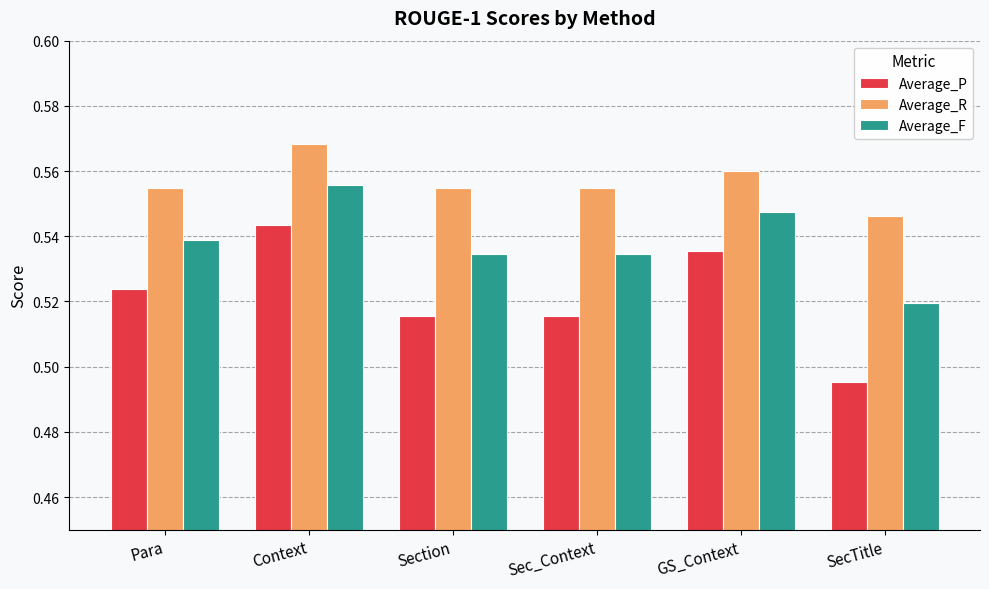

Which category has the highest value in the Average_P series?

Context